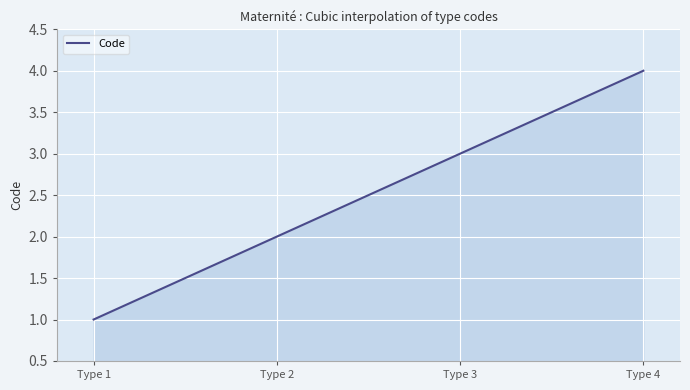

What is the difference between the maximum and minimum values?

3